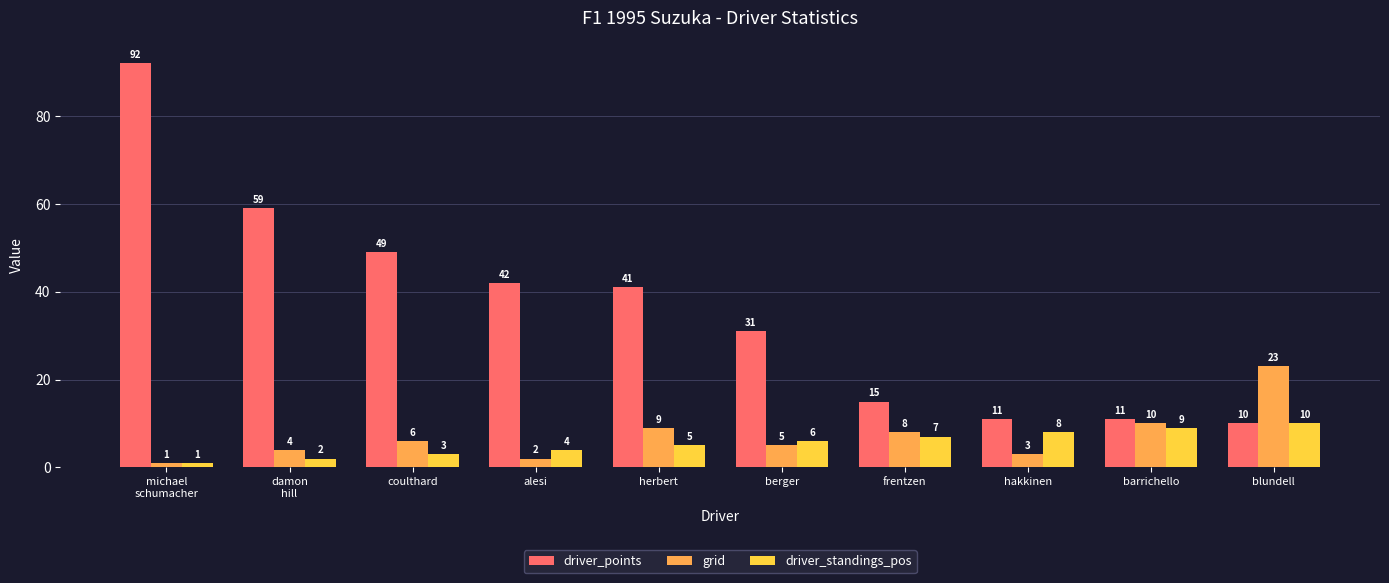

What is the total value across all series at alesi?

48